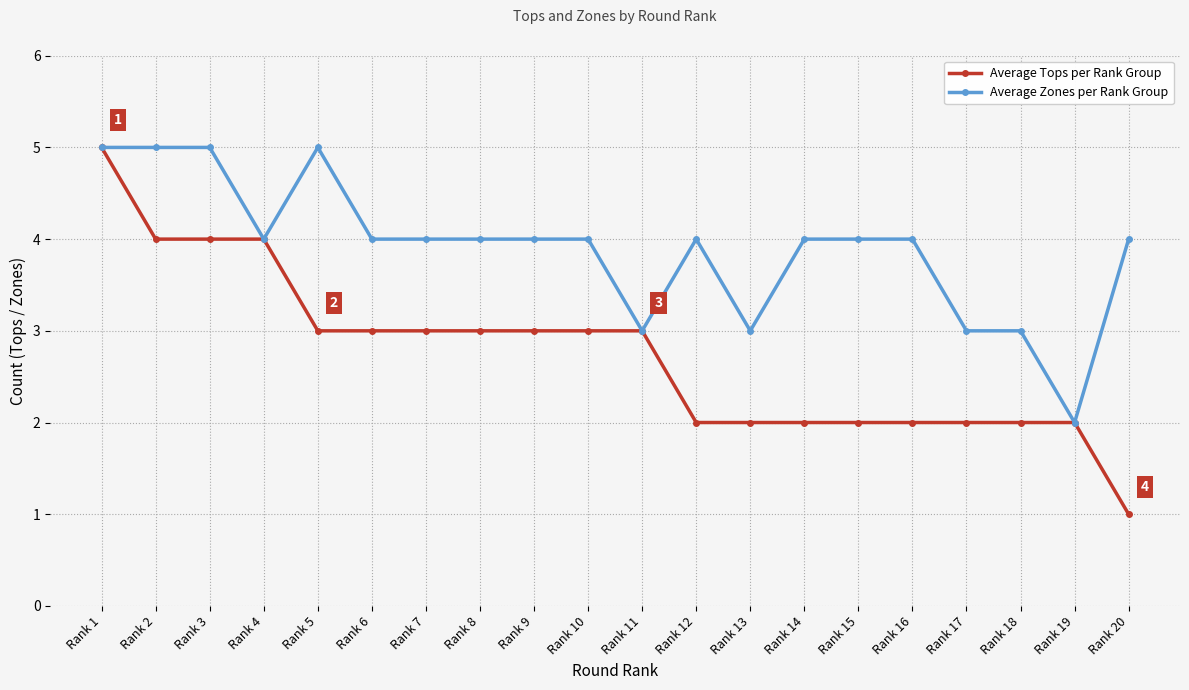

What is the value of the Average Zones per Rank Group point at the 8th from the left?

4